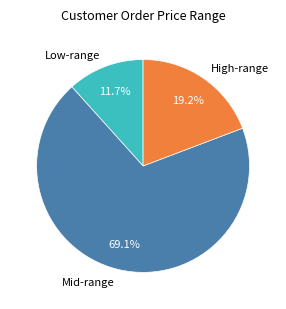

Rank the categories by value from lowest to highest.

Low-range, High-range, Mid-range